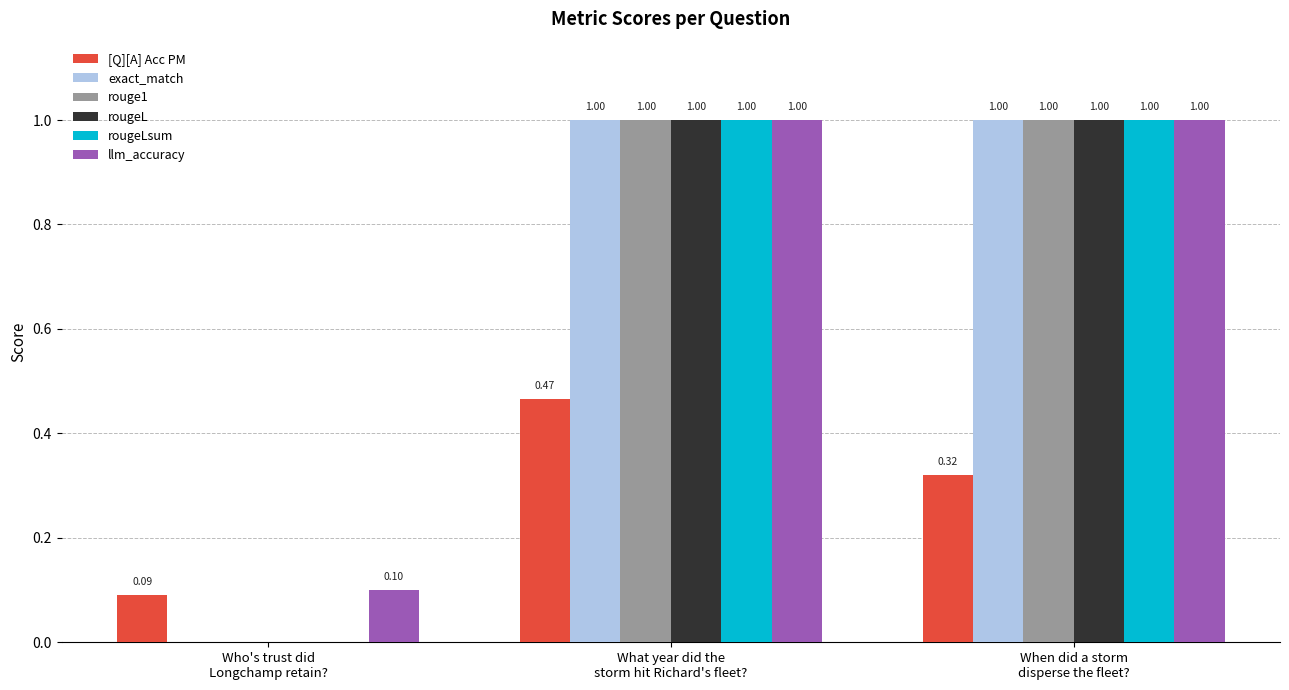

The value of rougeLsum at Who's trust did
Longchamp retain? is -0.7. True or false?

False